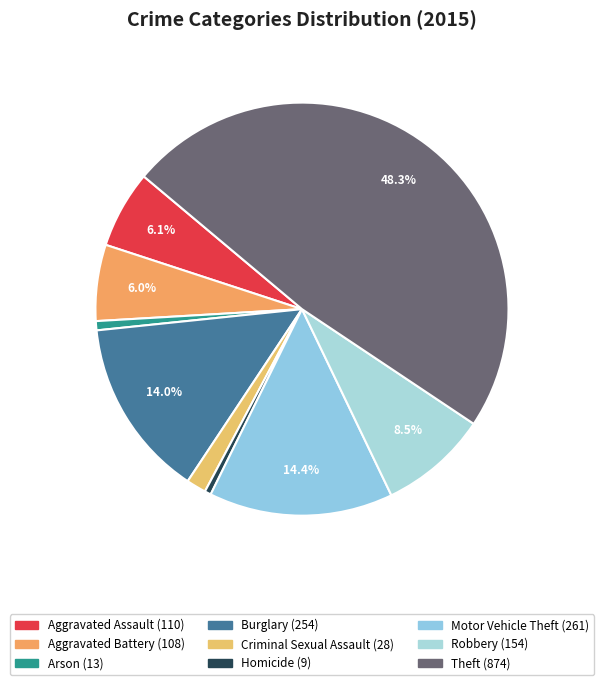

To the nearest percent, what percentage of the pie is Theft?

48%